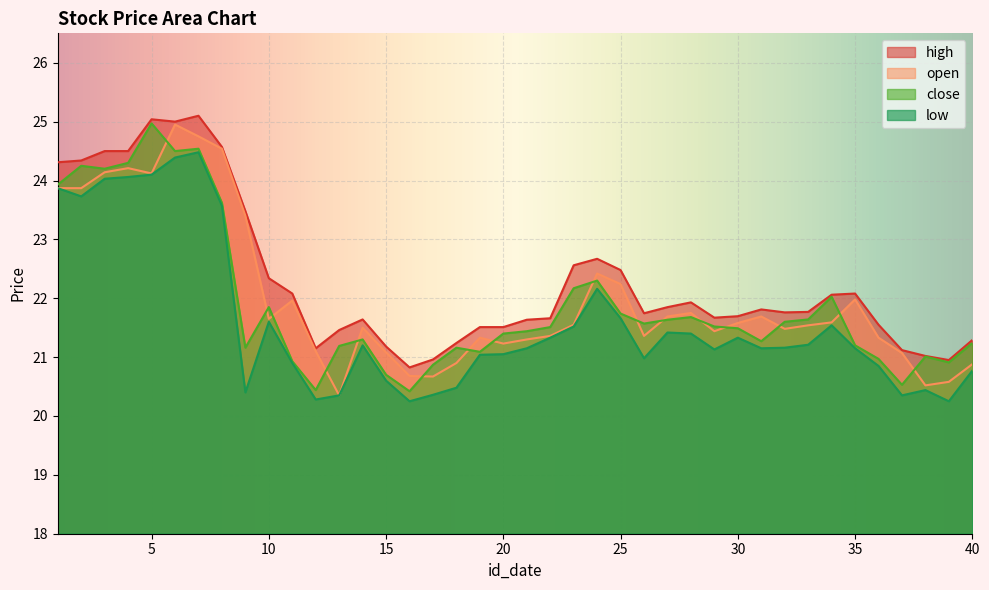

The value of close at 16 is 20.4. True or false?

True